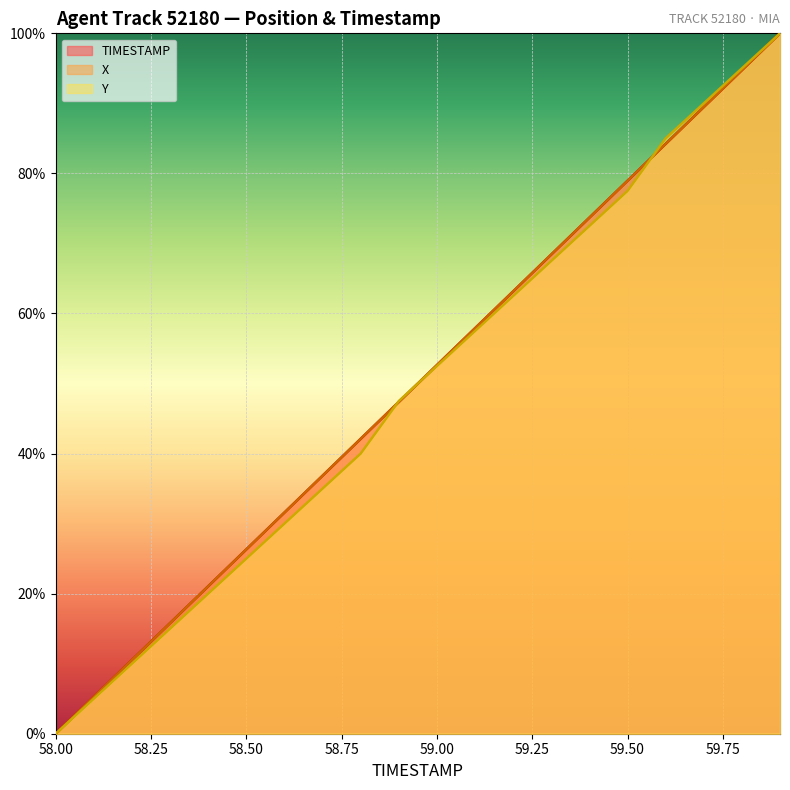

What is the approximate value of Y at 58.9?

47.5